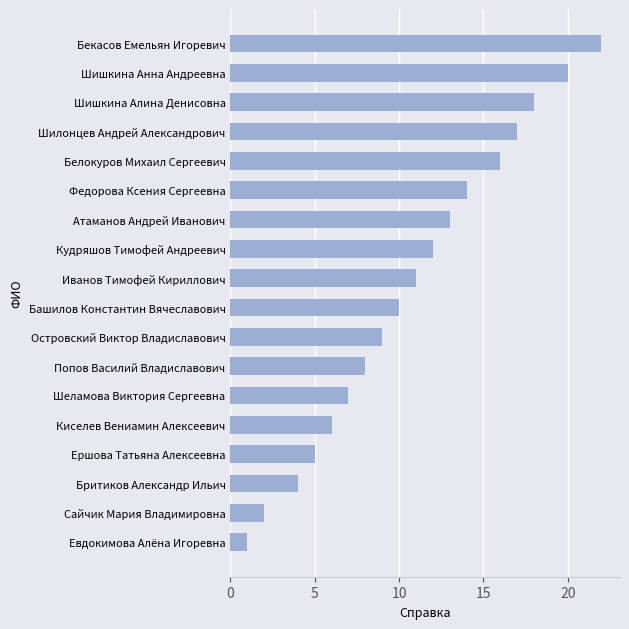

Reading bottom to top, transcribe all the data shown in this chart.

Евдокимова Алёна Игоревна=1	Сайчик Мария Владимировна=2	Бритиков Александр Ильич=4	Ершова Татьяна Алексеевна=5	Киселев Вениамин Алексеевич=6	Шеламова Виктория Сергеевна=7	Попов Василий Владиславович=8	Островский Виктор Владиславович=9	Башилов Константин Вячеславович=10	Иванов Тимофей Кириллович=11	Кудряшов Тимофей Андреевич=12	Атаманов Андрей Иванович=13	Федорова Ксения Сергеевна=14	Белокуров Михаил Сергеевич=16	Шилонцев Андрей Александрович=17	Шишкина Алина Денисовна=18	Шишкина Анна Андреевна=20	Бекасов Емельян Игоревич=22